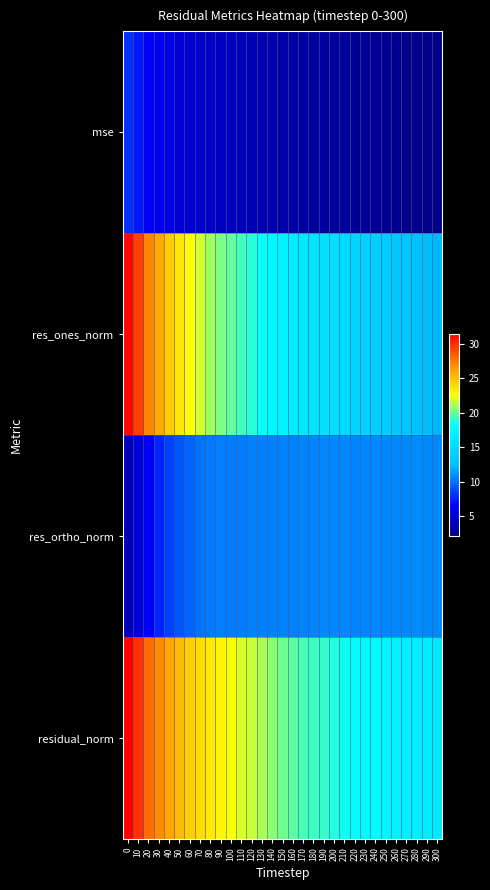

What is the minimum value shown in the chart?

2.2